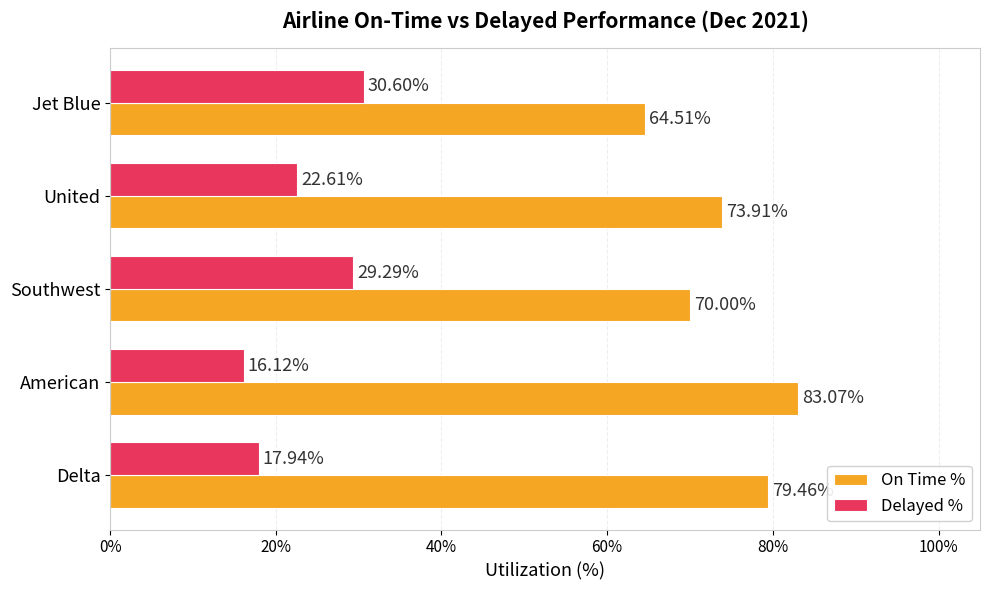

What are all the series names shown in the legend?

On Time %, Delayed %